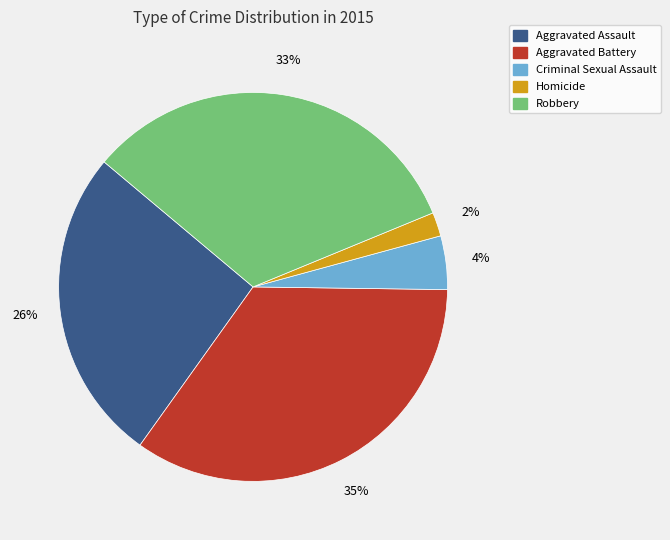

Which category has the smallest portion of the pie?

Homicide